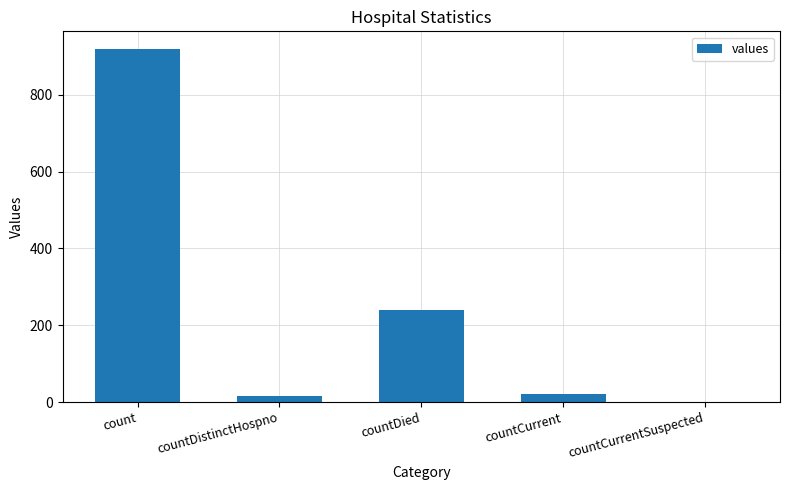

Reading left to right, transcribe all the data shown in this chart.

count=919	countDistinctHospno=17	countDied=239	countCurrent=22	countCurrentSuspected=0